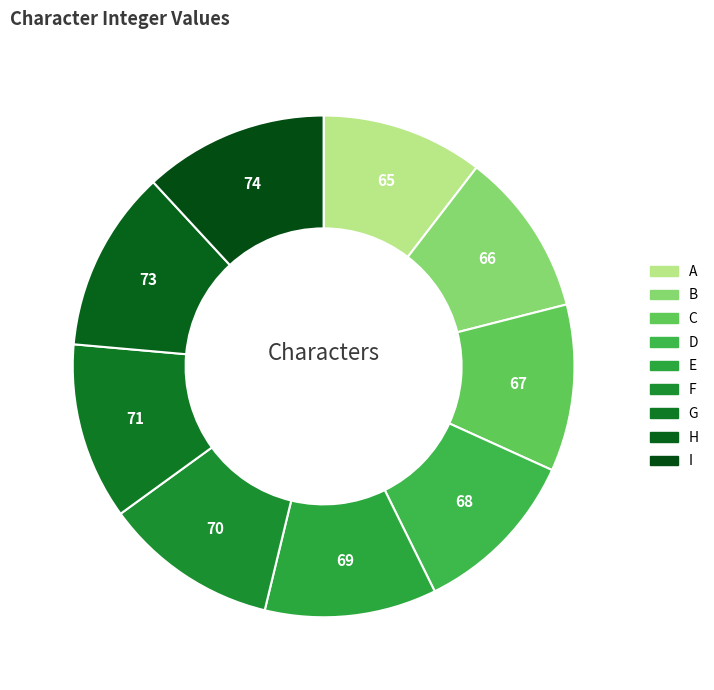

How many slices are in this pie chart?

9